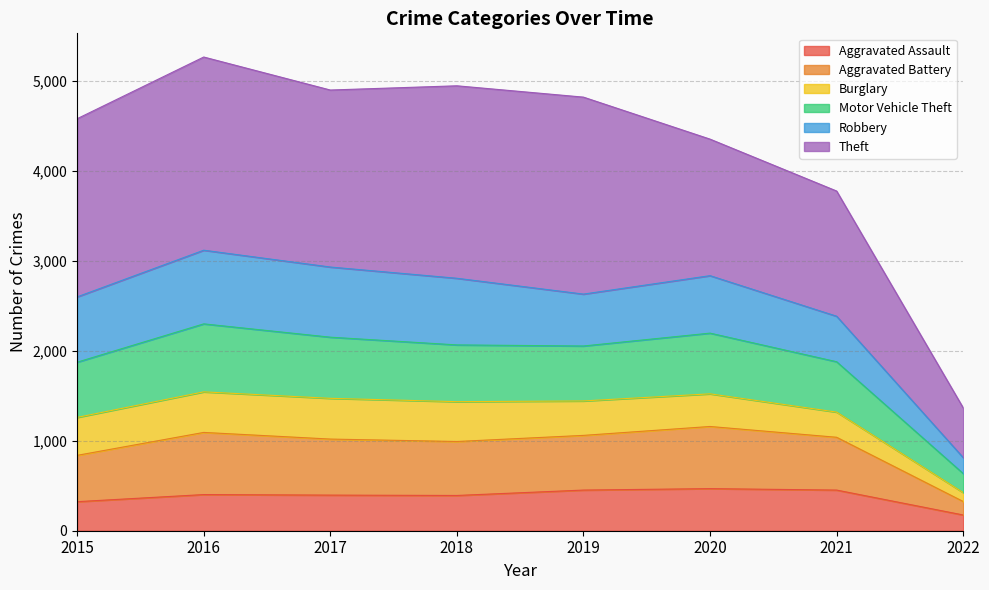

What is the value of the Aggravated Assault point at the 1st from the left?

323